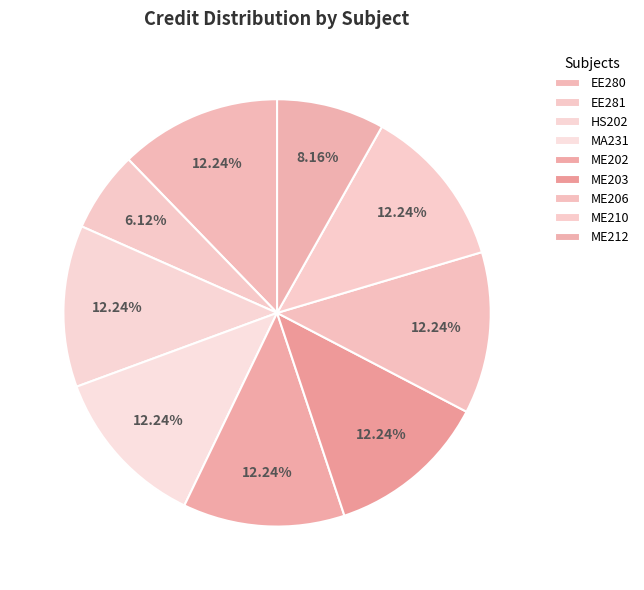

How many slices are in this pie chart?

9